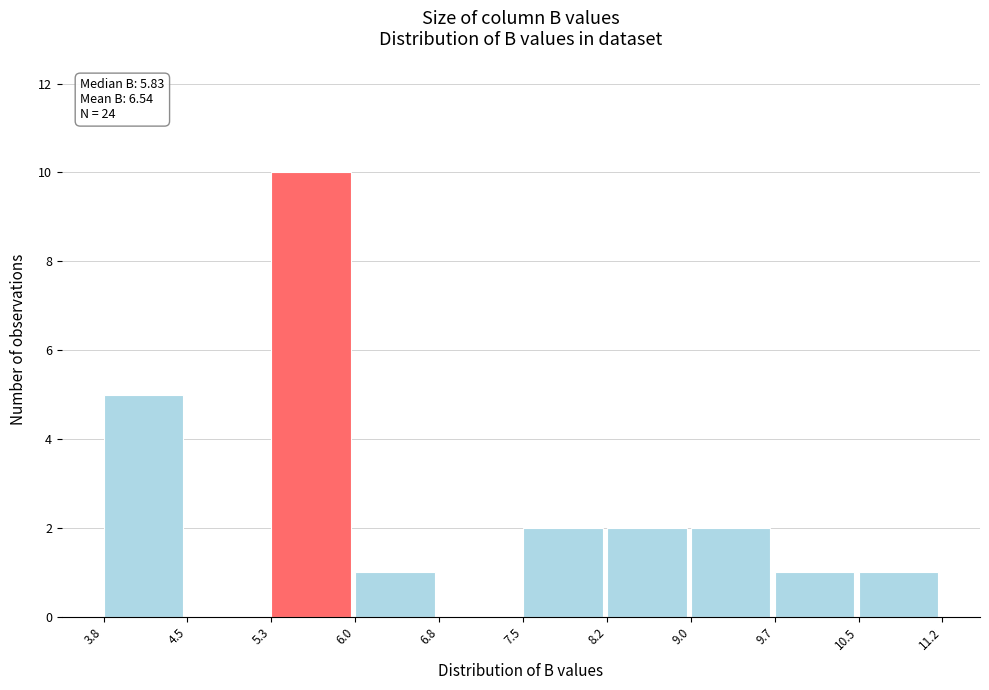

Which range on the x-axis has the tallest bar?

5.3 to 6.0